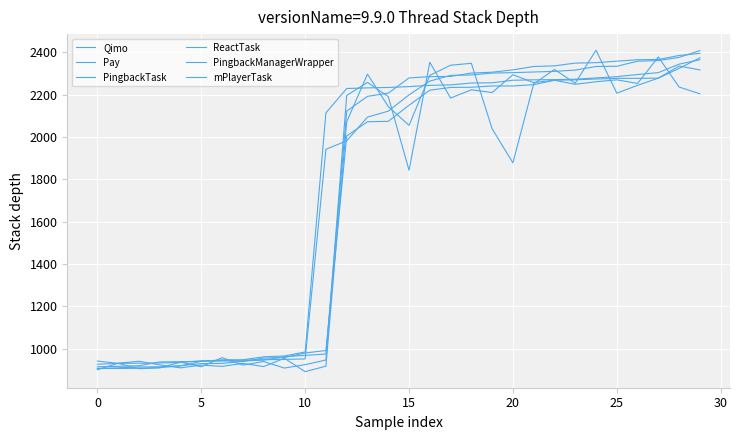

What is the difference between the maximum and minimum values in the ReactTask series?

1481